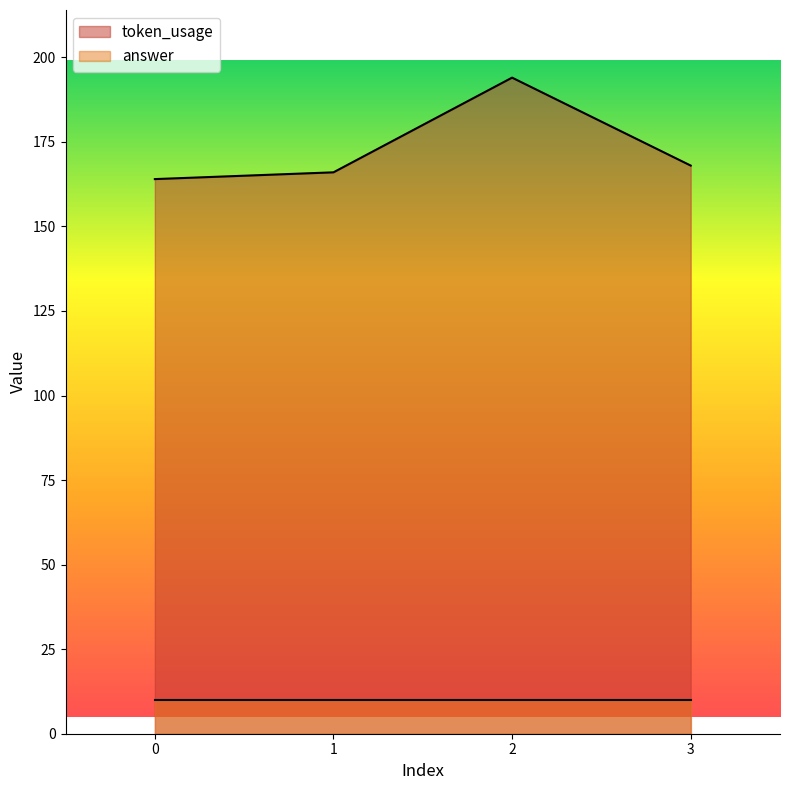

At which label does the data first exceed 168?

2